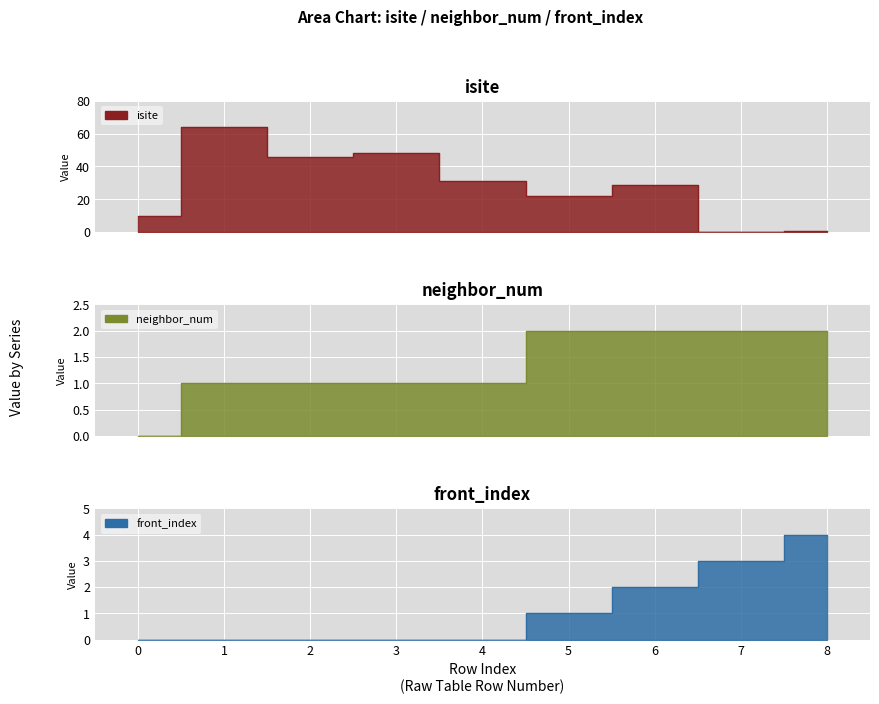

Which series has the widest spread of values?

isite